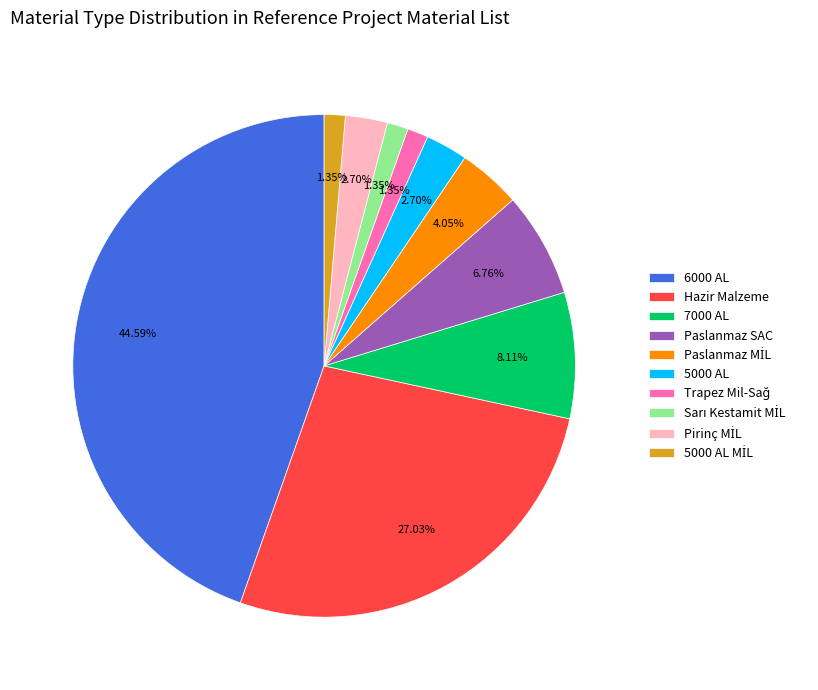

To the nearest percent, what is the average slice percentage?

10%